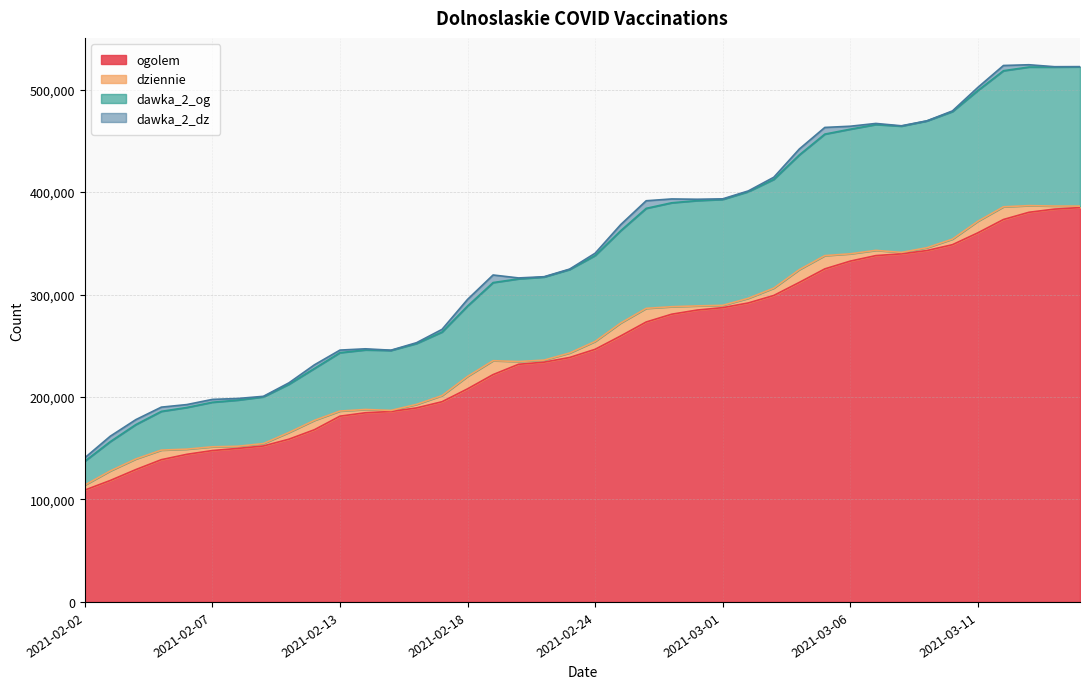

At which category does dawka_2_og reach its first local valley?

2021-02-15